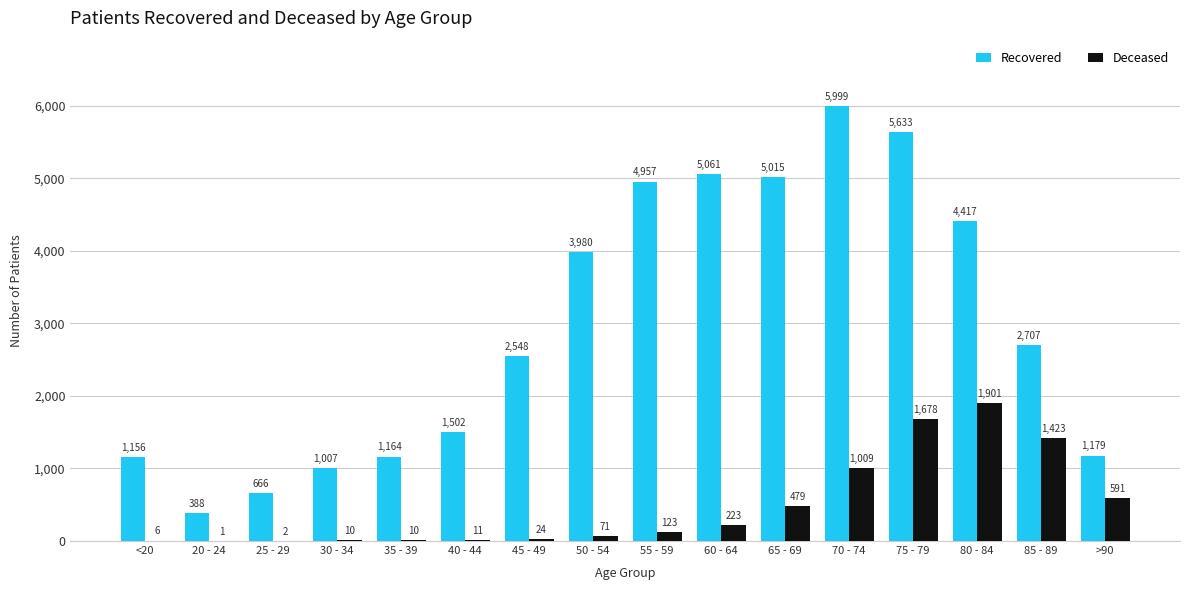

What is the maximum value shown in the chart?

5999